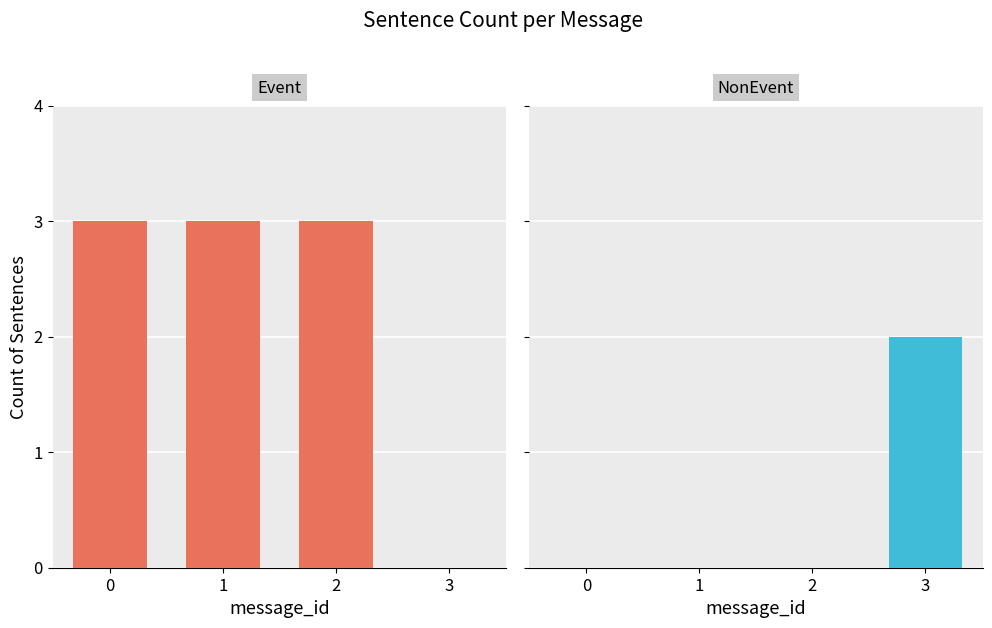

The value of NonEvent at 1 is 1. True or false?

False